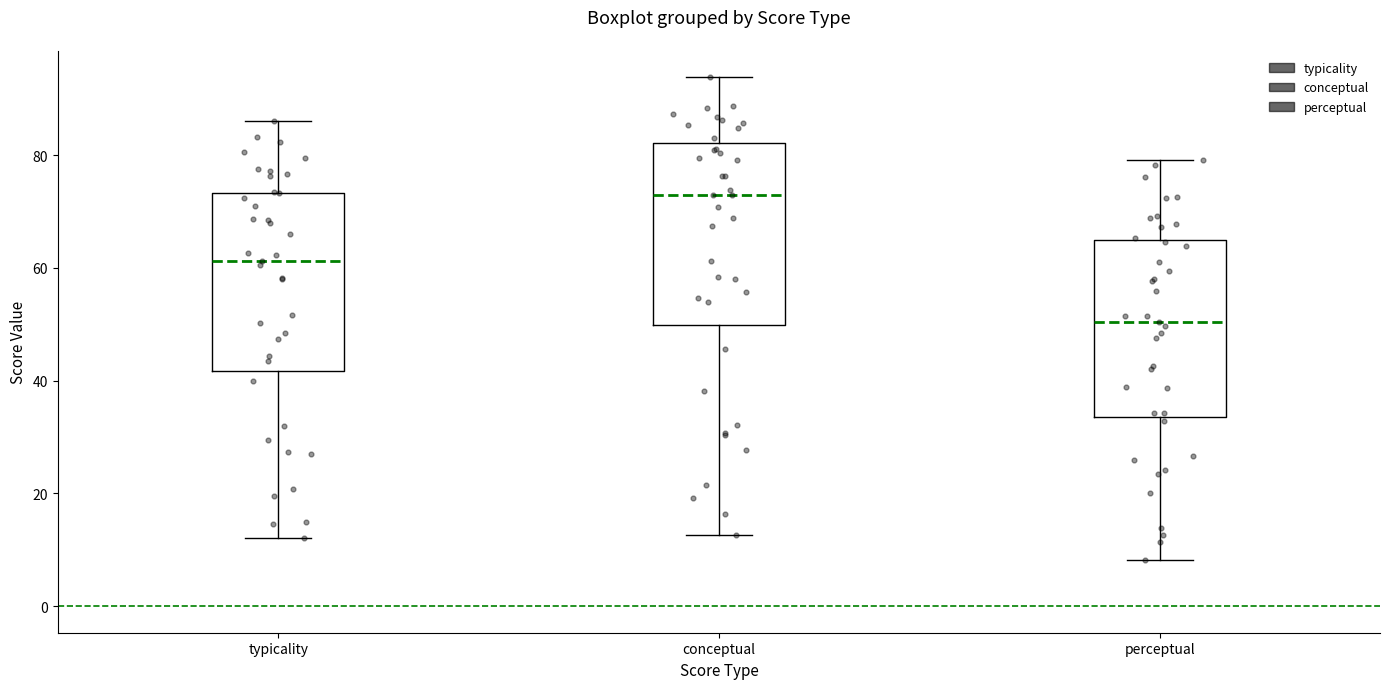

Which box has the lowest median line?

perceptual